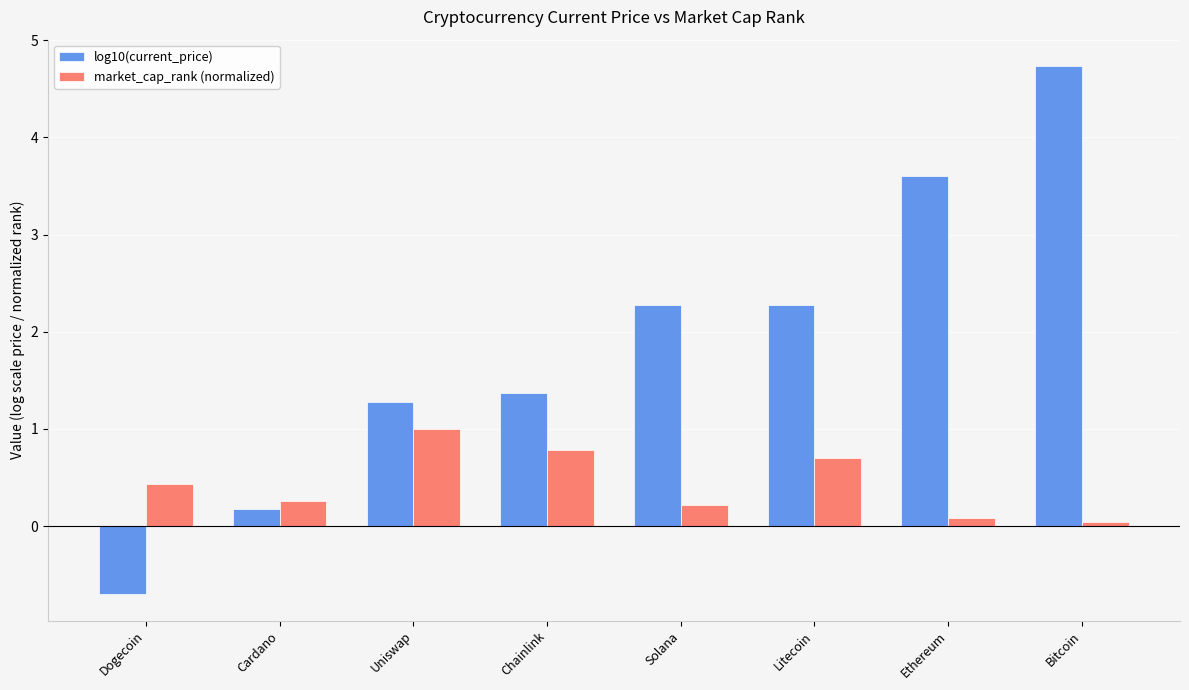

Which series has the widest spread of values?

log10(current_price)